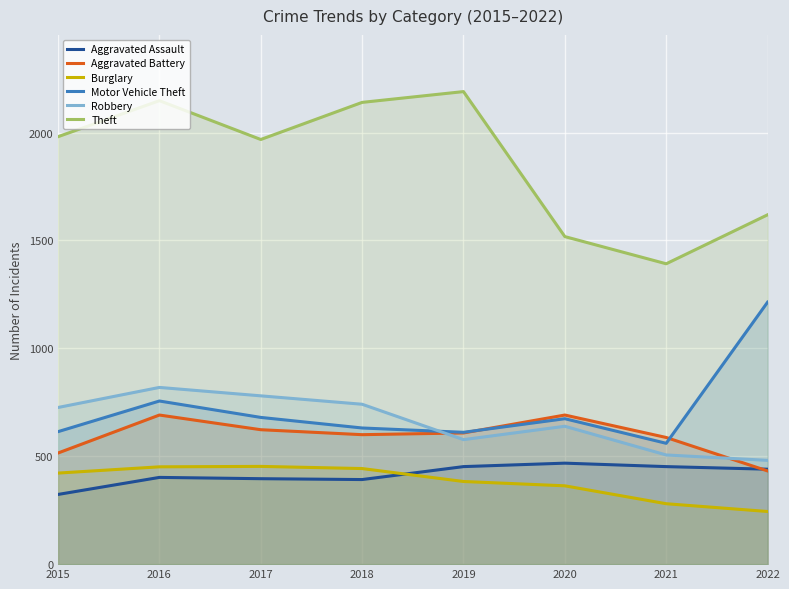

Is it true that Motor Vehicle Theft equals 631 at 2018?

True